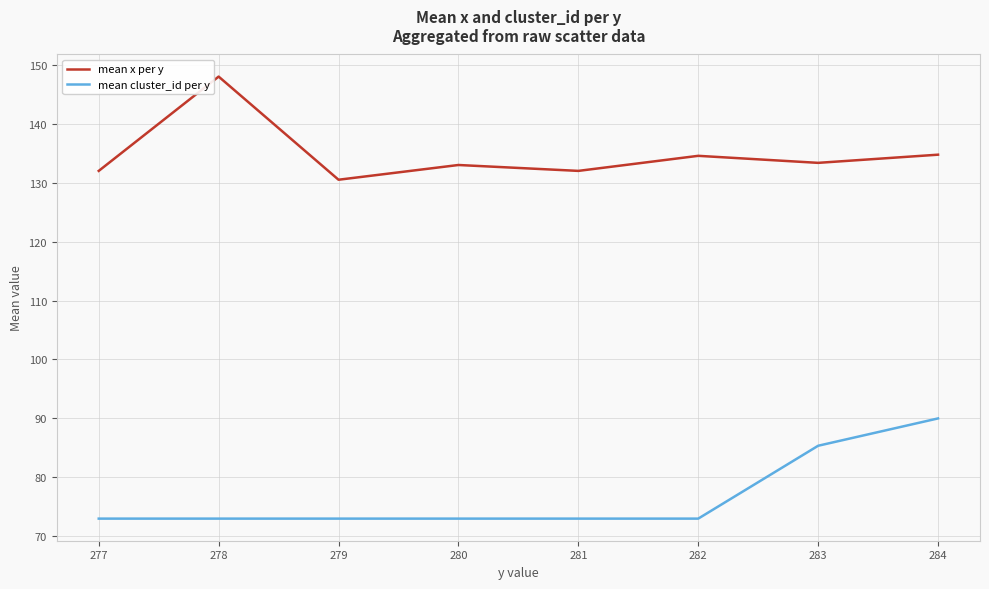

Which series changed the most between 278 and 279?

mean x per y